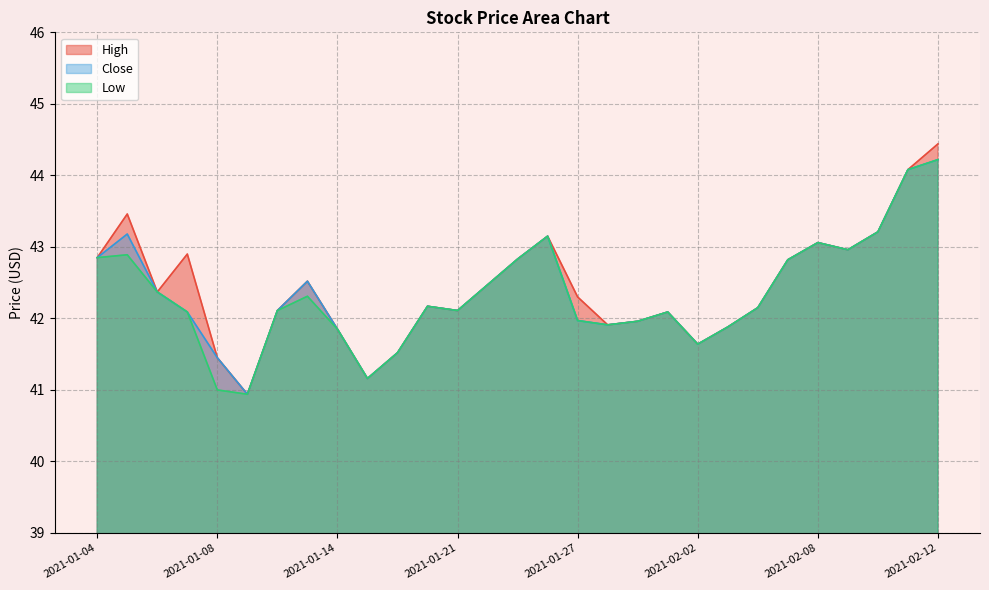

At which category does High reach its first local peak?

2021-01-05